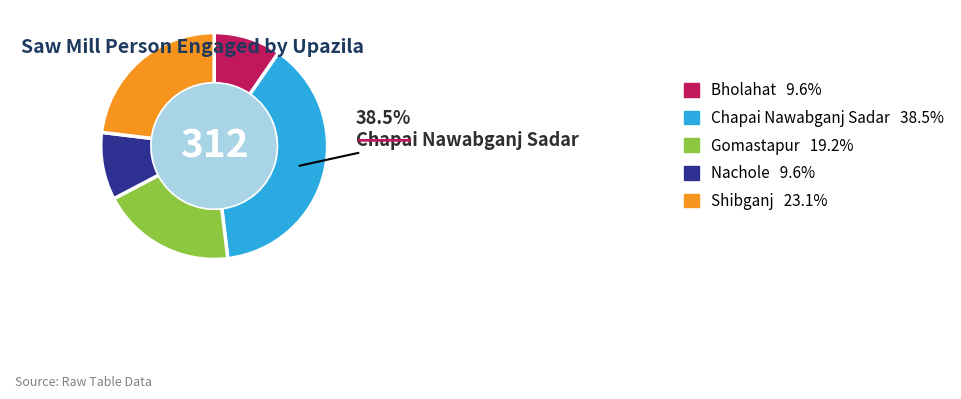

Is it true that Bholahat is 10% of the pie?

True